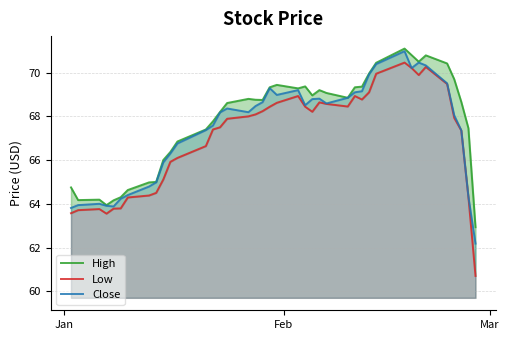

What is the difference between the maximum and minimum values in the Low series?

9.8